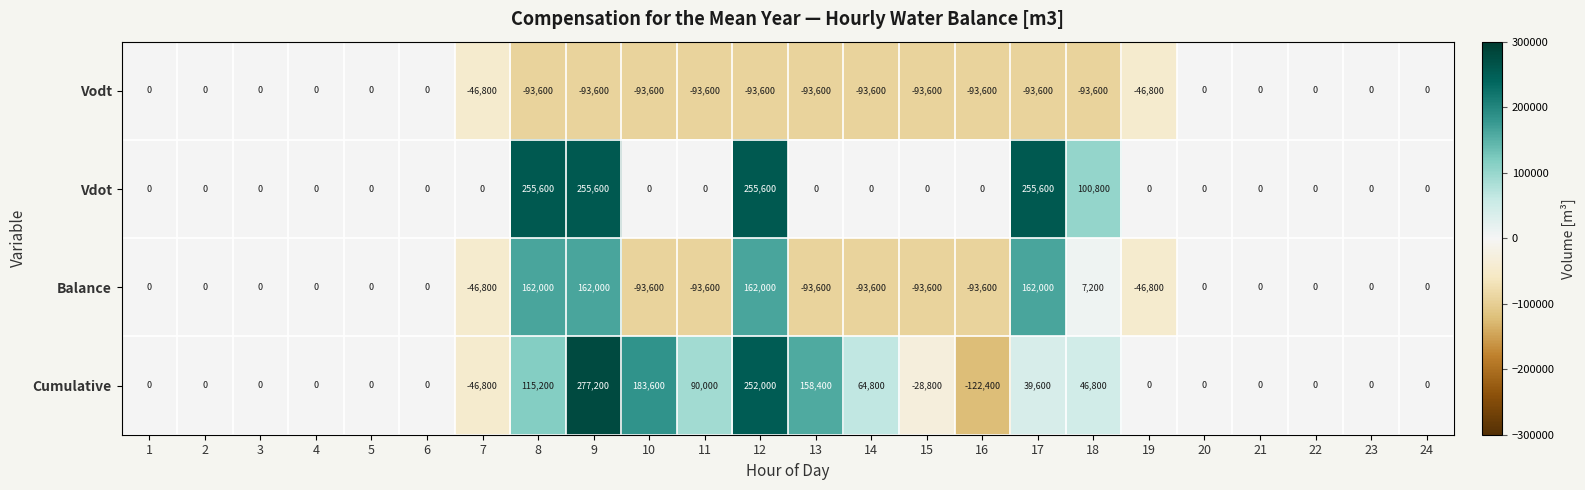

At which category is the sum across all series the highest?

9